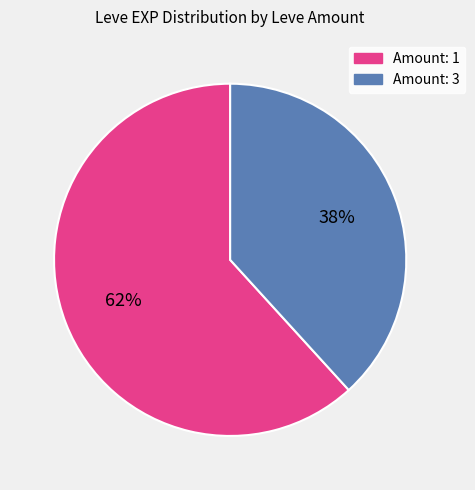

To the nearest percent, what is the average slice percentage?

50%